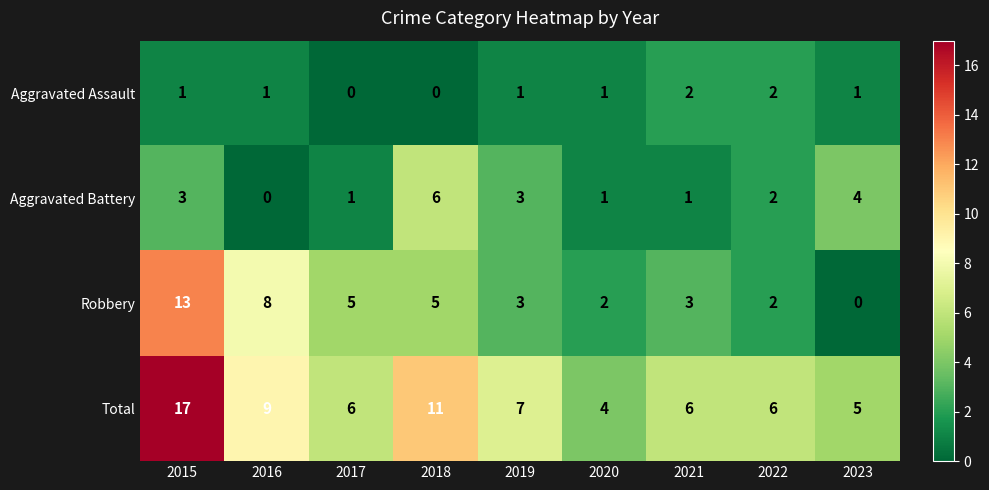

What is the total value across all series at 2019?

14